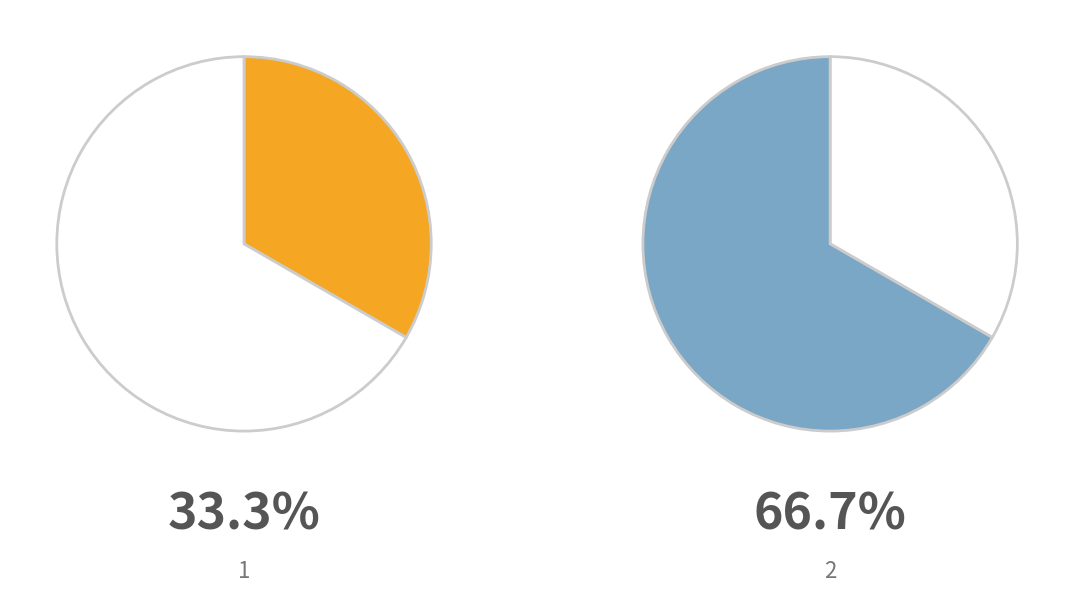

Which category accounts for the majority?

2